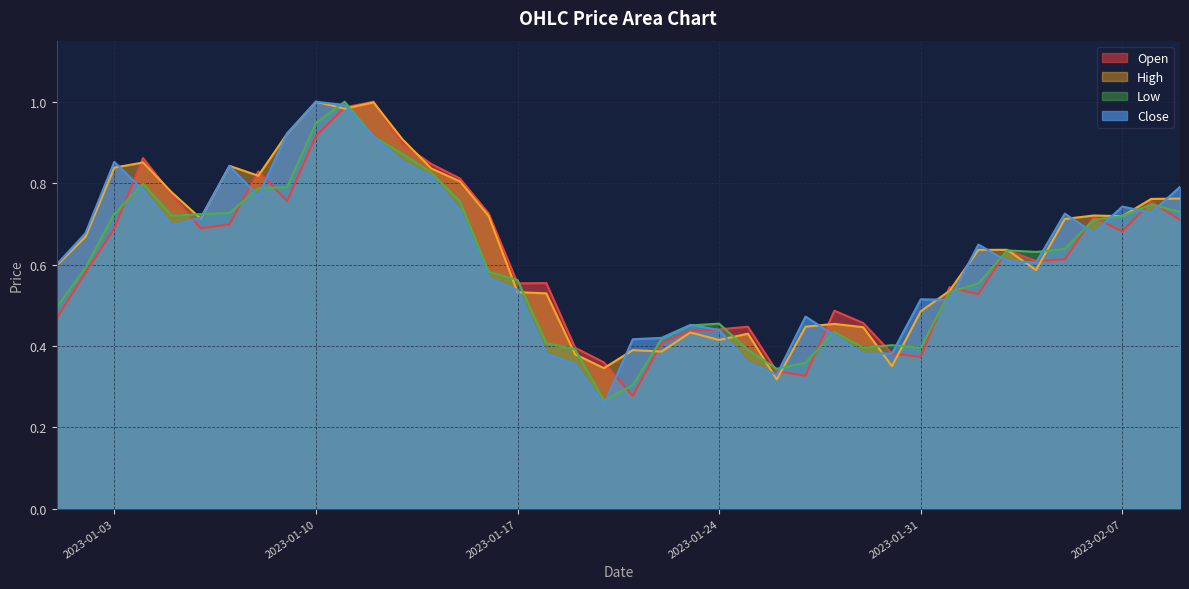

What position from the right is 2023-01-28?

13